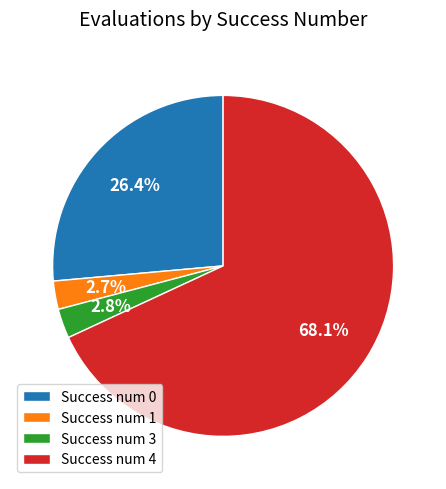

How many slices are in this pie chart?

4